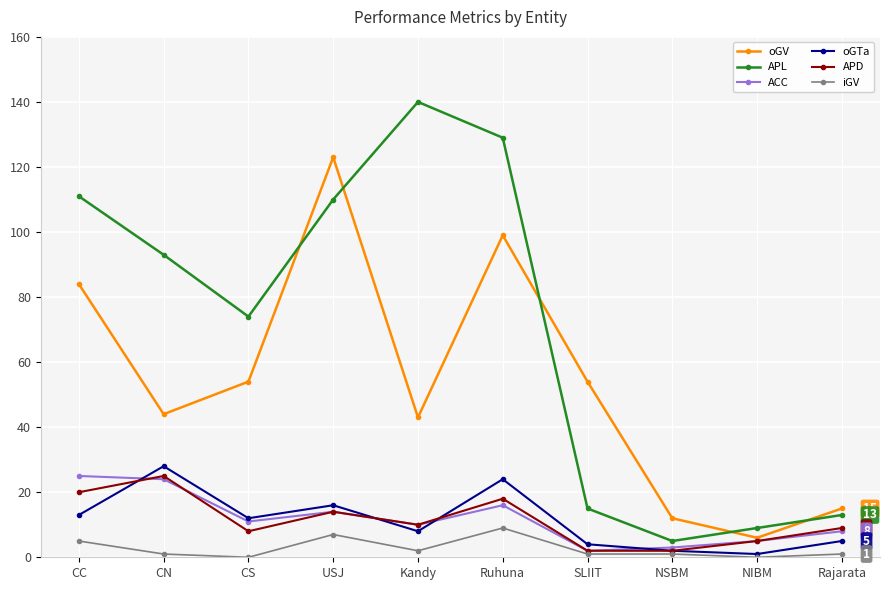

What is the value of the oGV point at the 10th from the left?

15